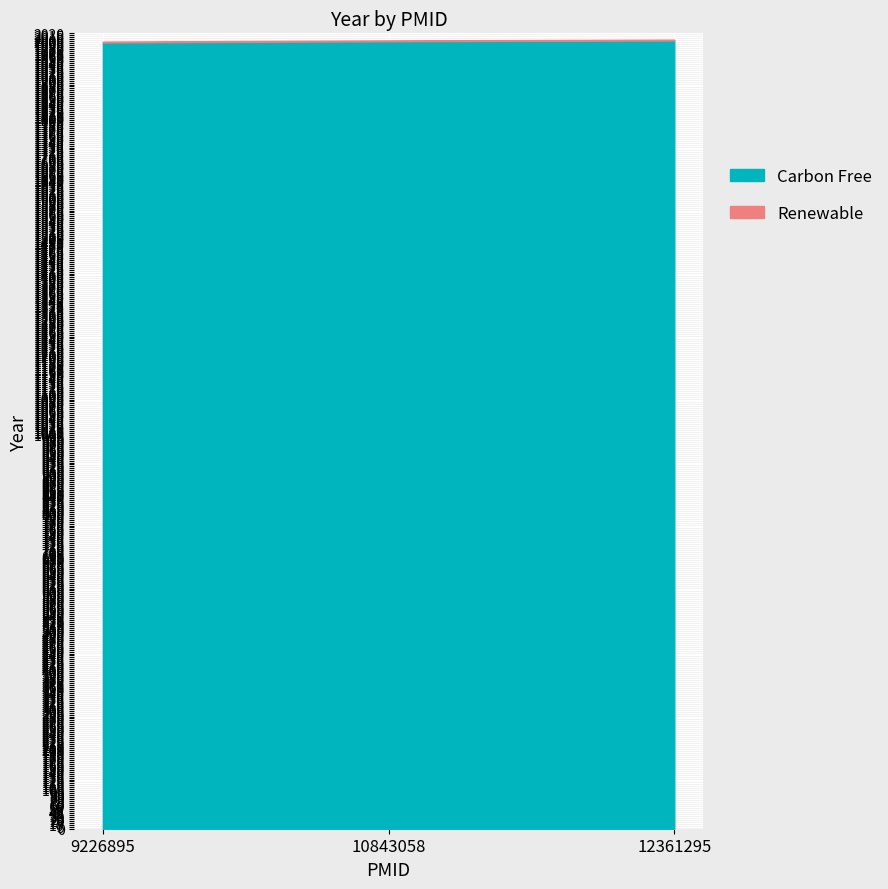

Reading right to left, what are all the values shown in this chart?

Carbon Free: 12361295=2002	10843058=2000	9226895=1997
Renewable: 12361295=2002	10843058=2000	9226895=1997